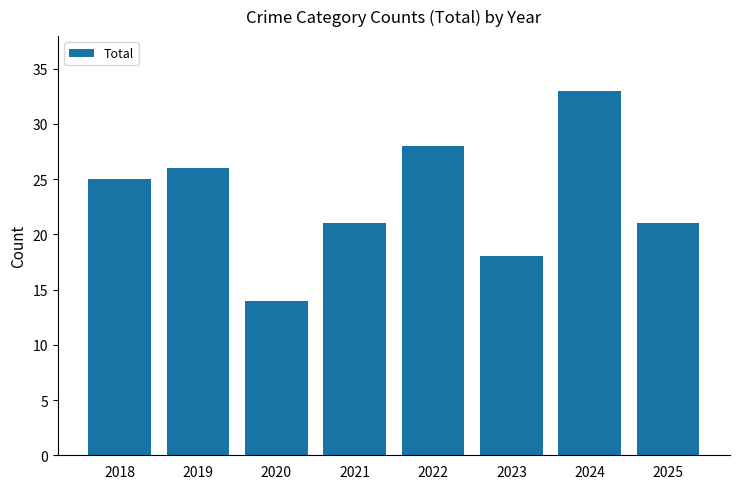

What is the average value?

23